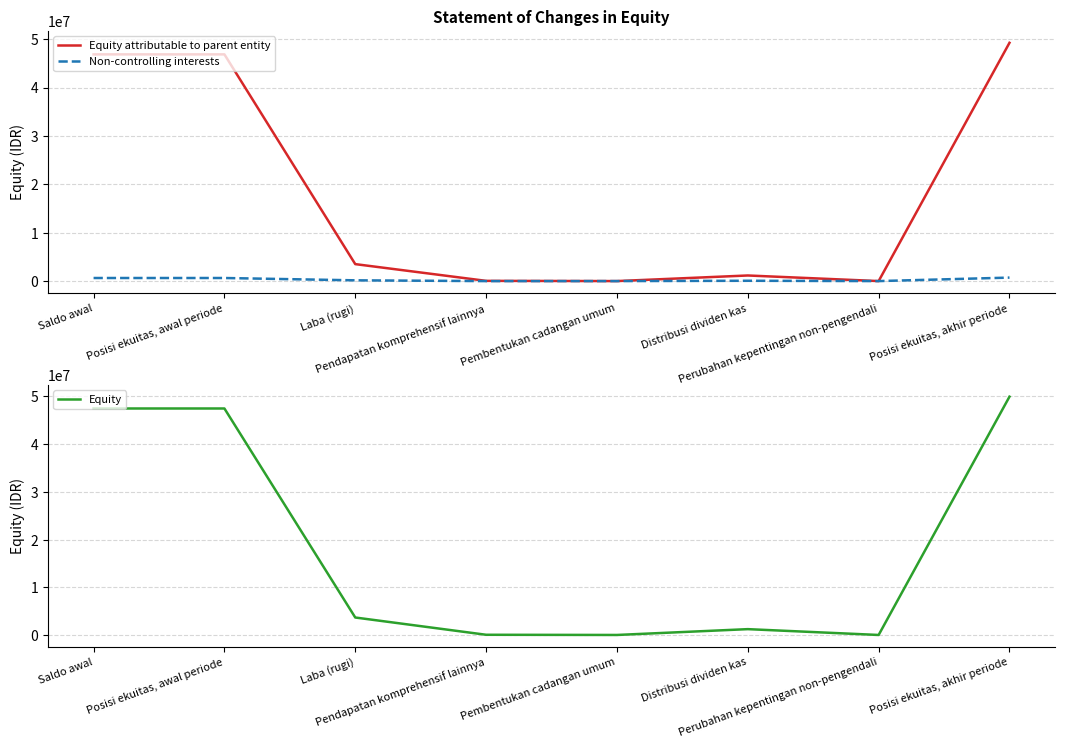

What are all the series names shown in the legend?

Equity attributable to parent entity, Non-controlling interests, Equity